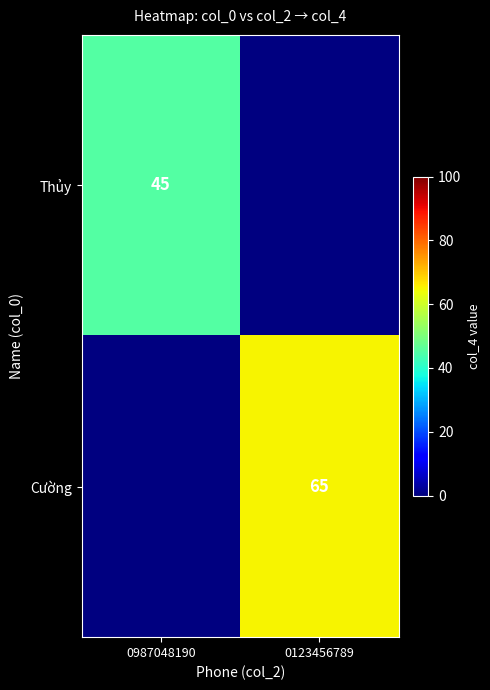

Is it true that Thủy equals 45 at 0987048190?

True